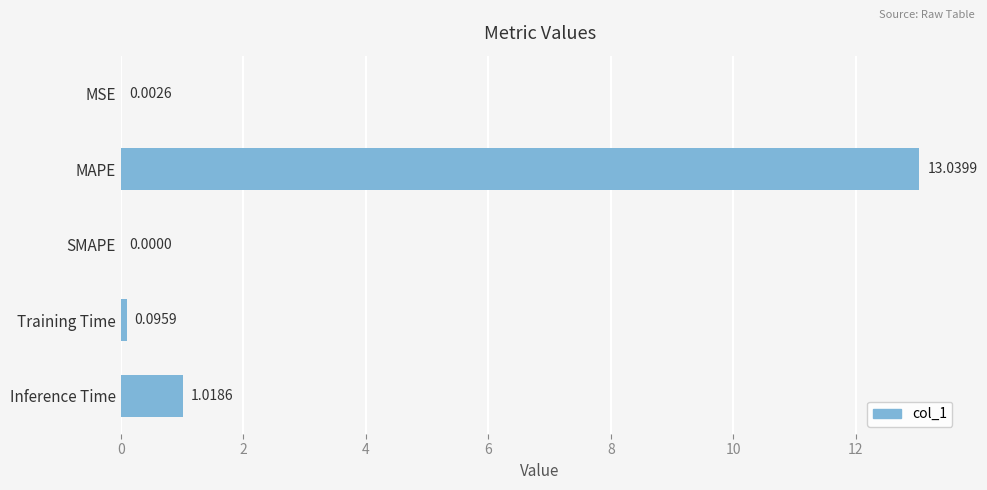

Which category has the highest value across all series?

MAPE